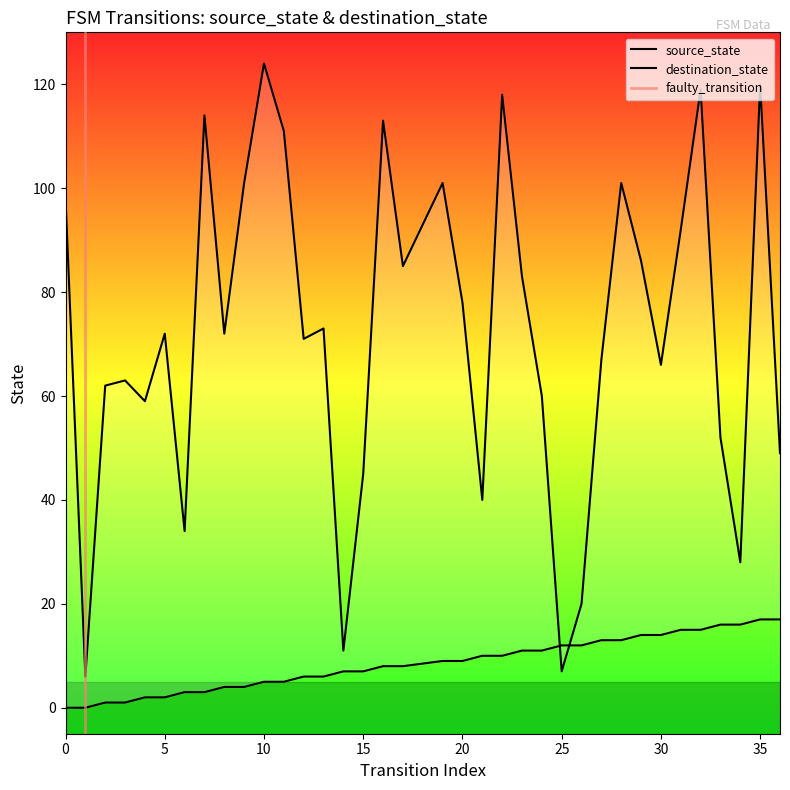

What is the maximum value shown in the chart?

124